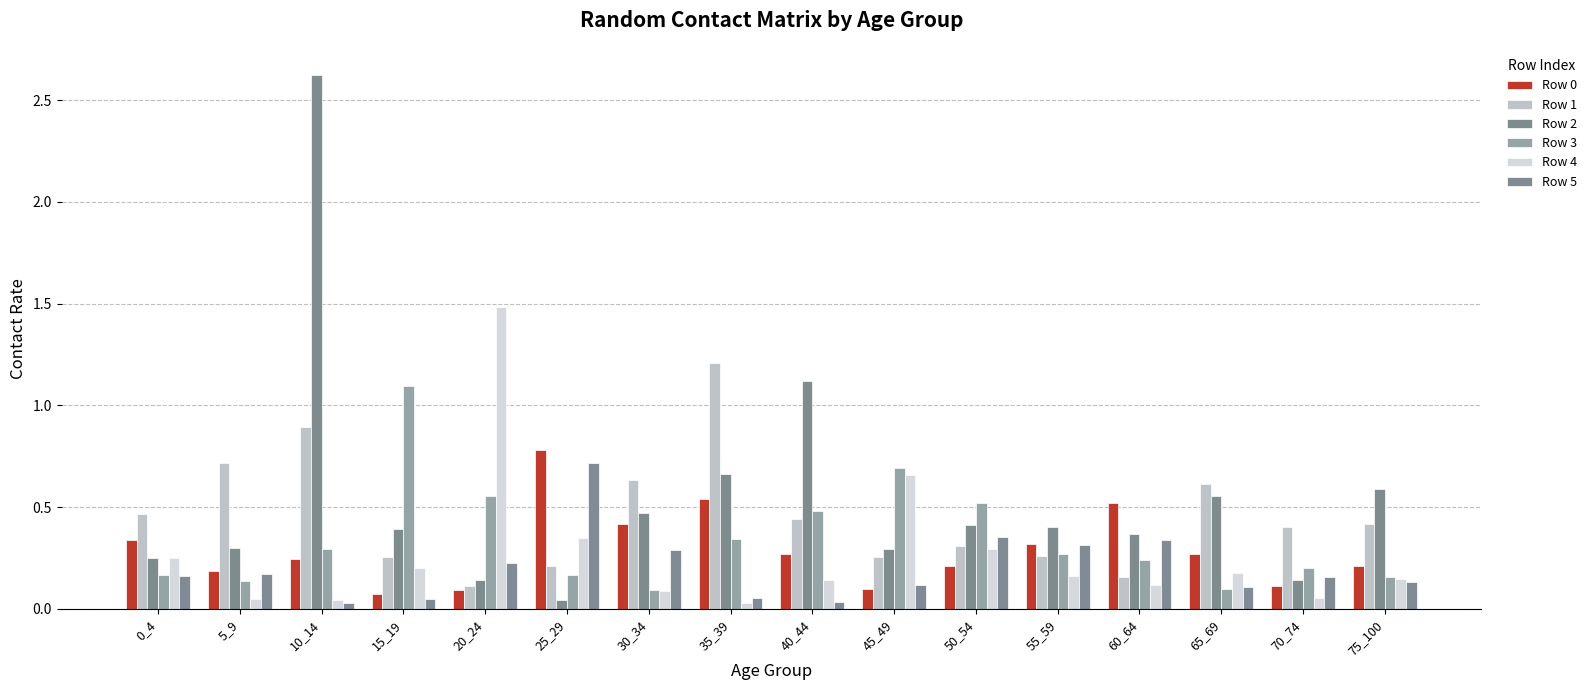

Are the bars horizontal?

No